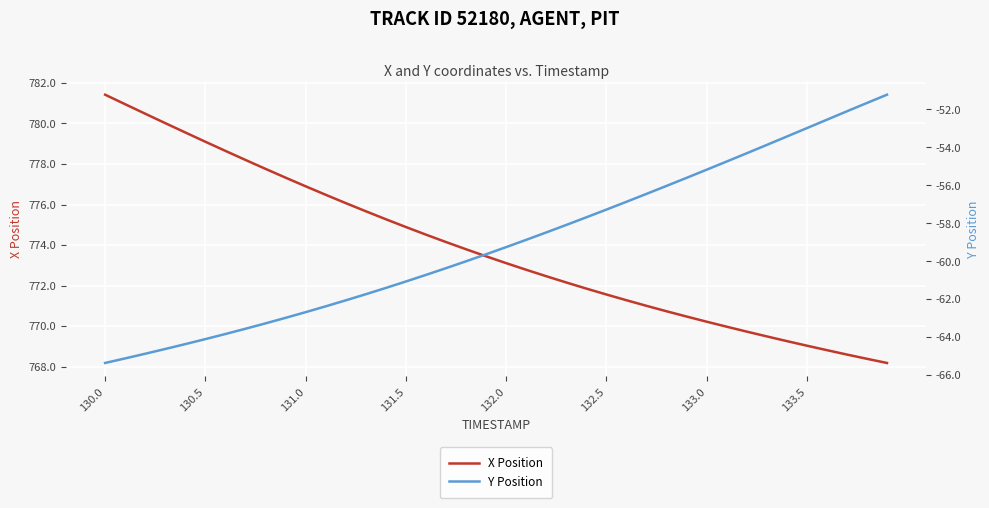

The X Position series shows 312.7 at 12. True or false?

False